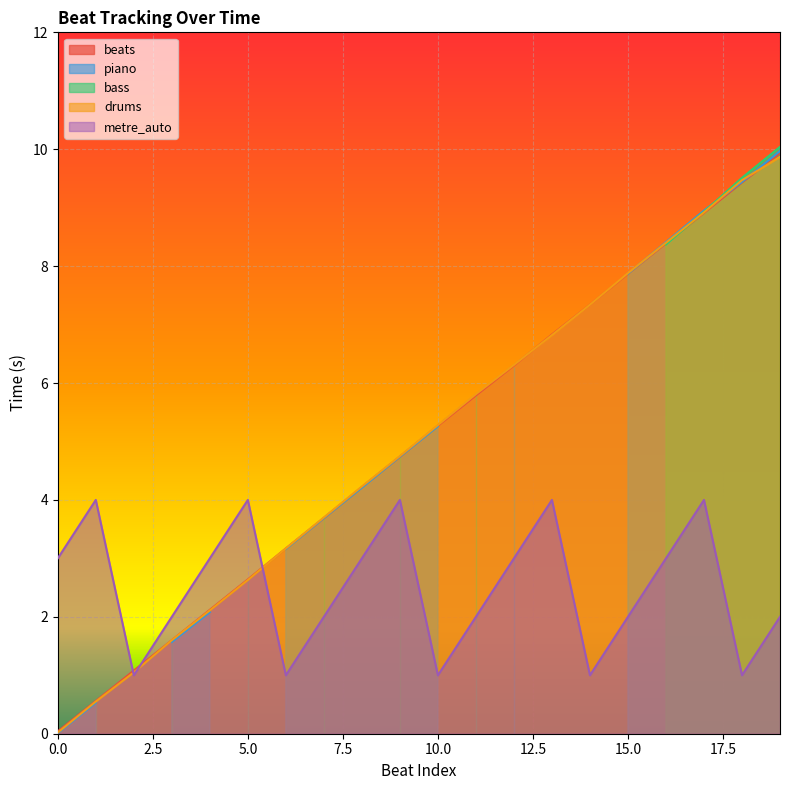

Which series has the largest total across all categories?

beats